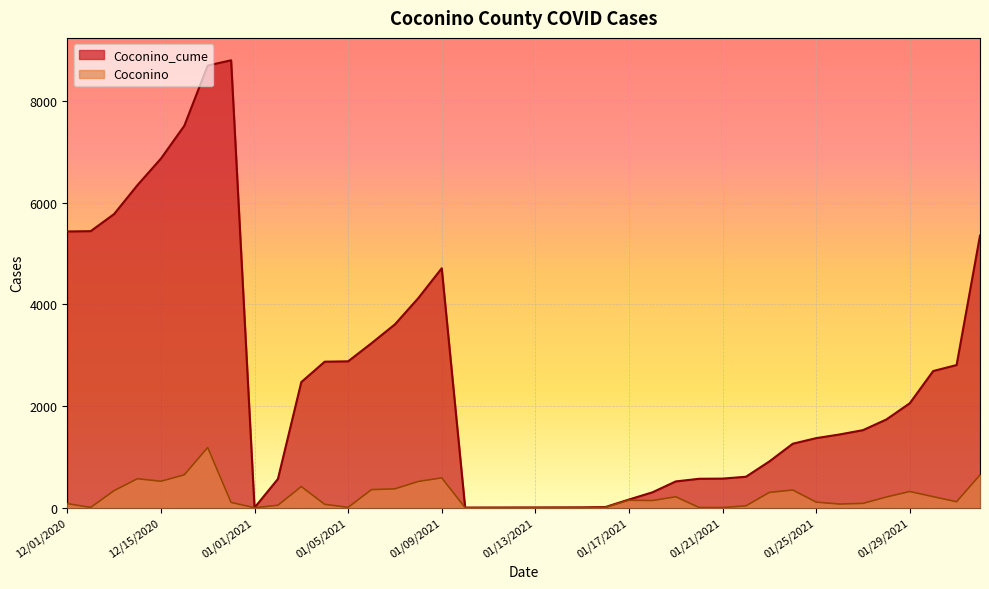

Which category has the lowest value in the Coconino_cume series?

1/1/2021